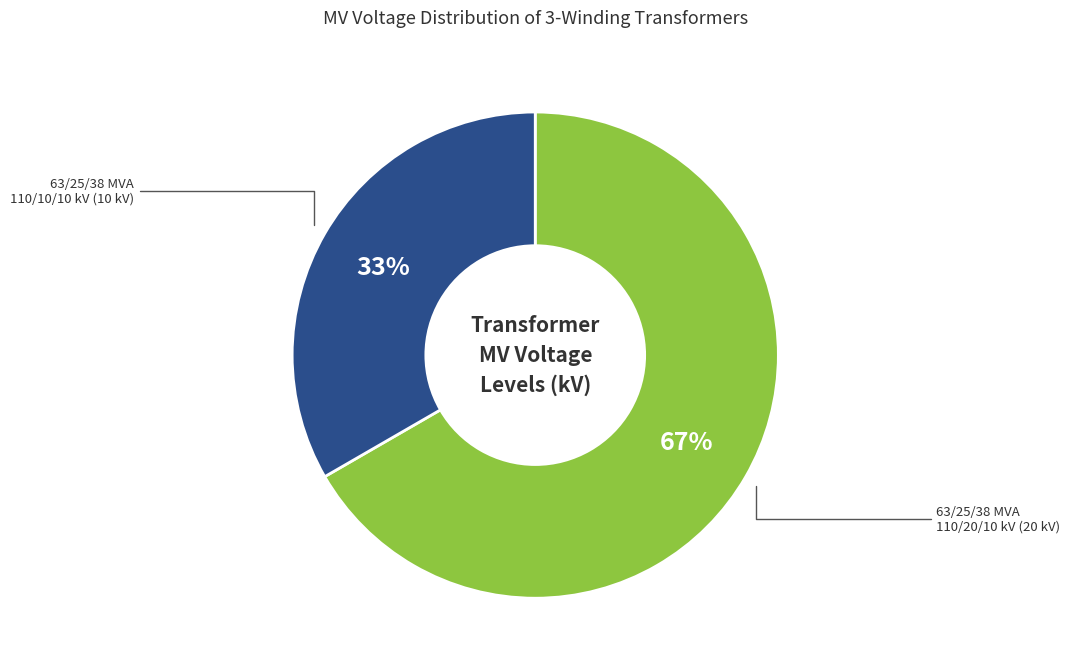

To the nearest percent, what is the average slice percentage?

50%